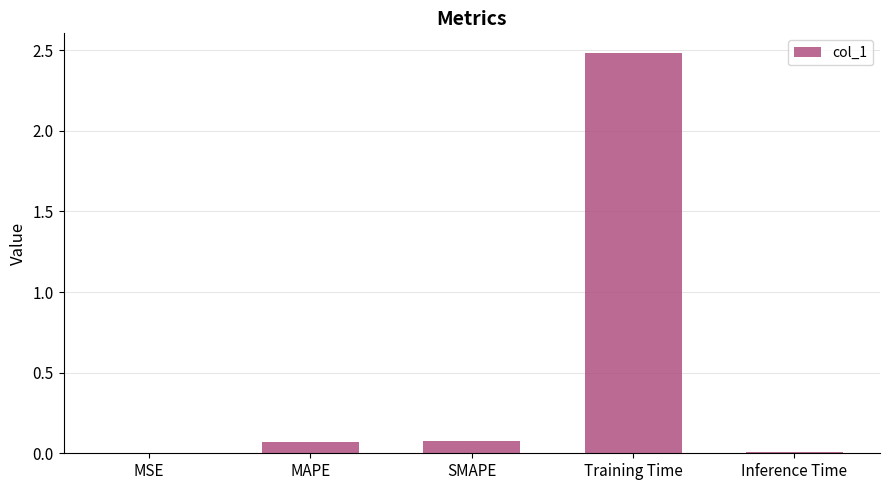

Which has a higher value, SMAPE or MSE?

SMAPE